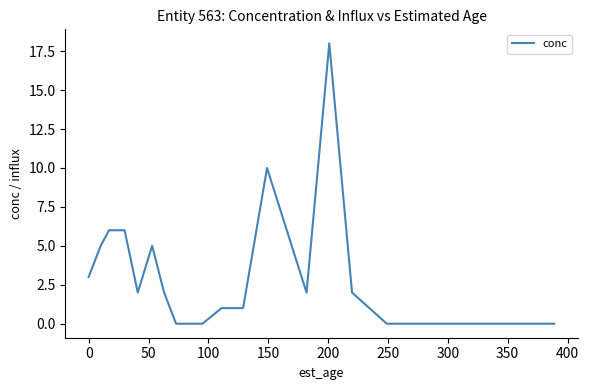

Count the number of data series in this chart.

1